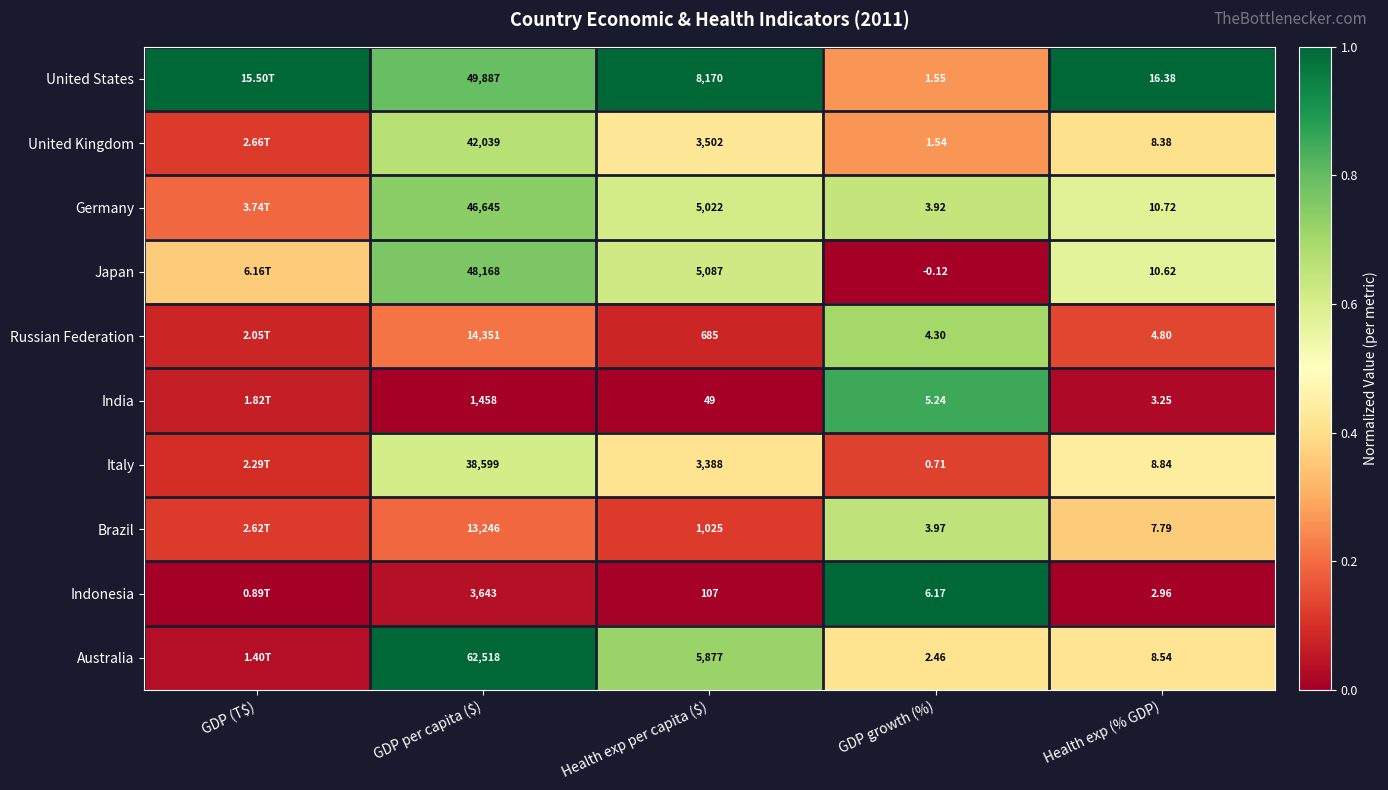

Between GDP per capita ($) and Health exp (% GDP), which series saw the biggest shift?

Australia